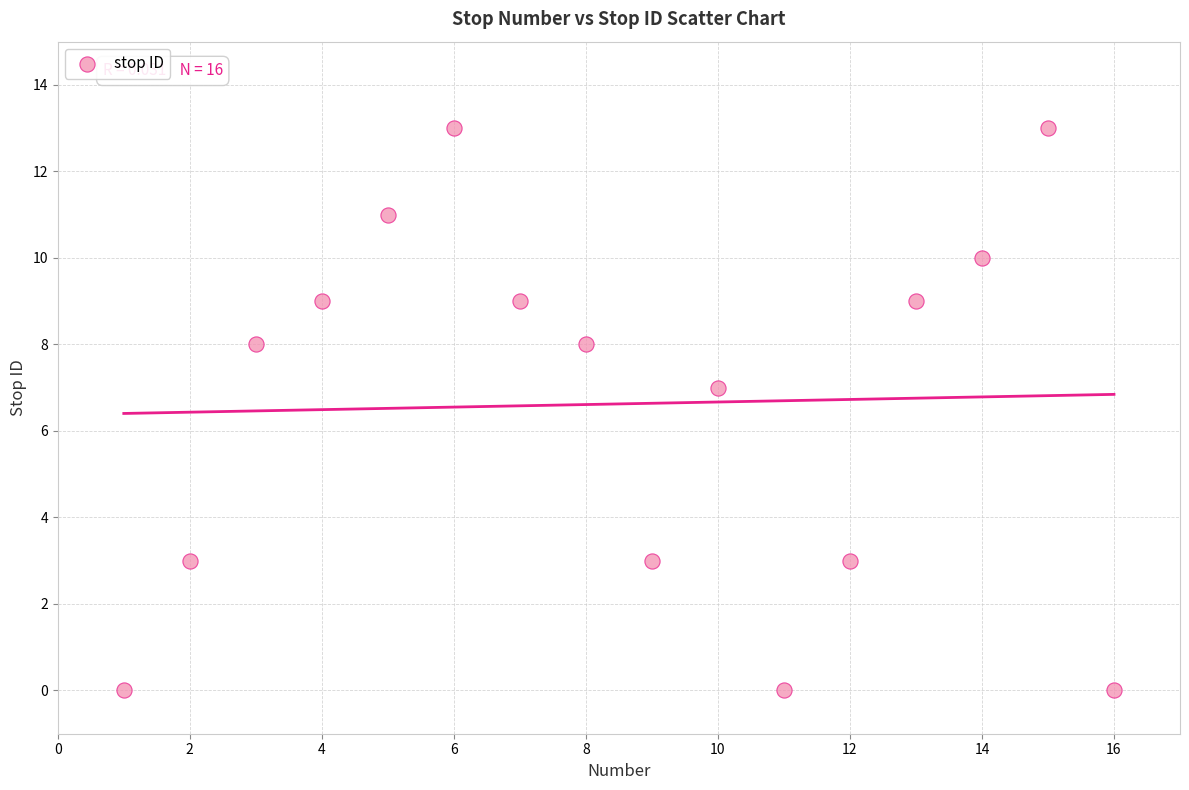

What Y value in the scatter plot is closest to 6?

7